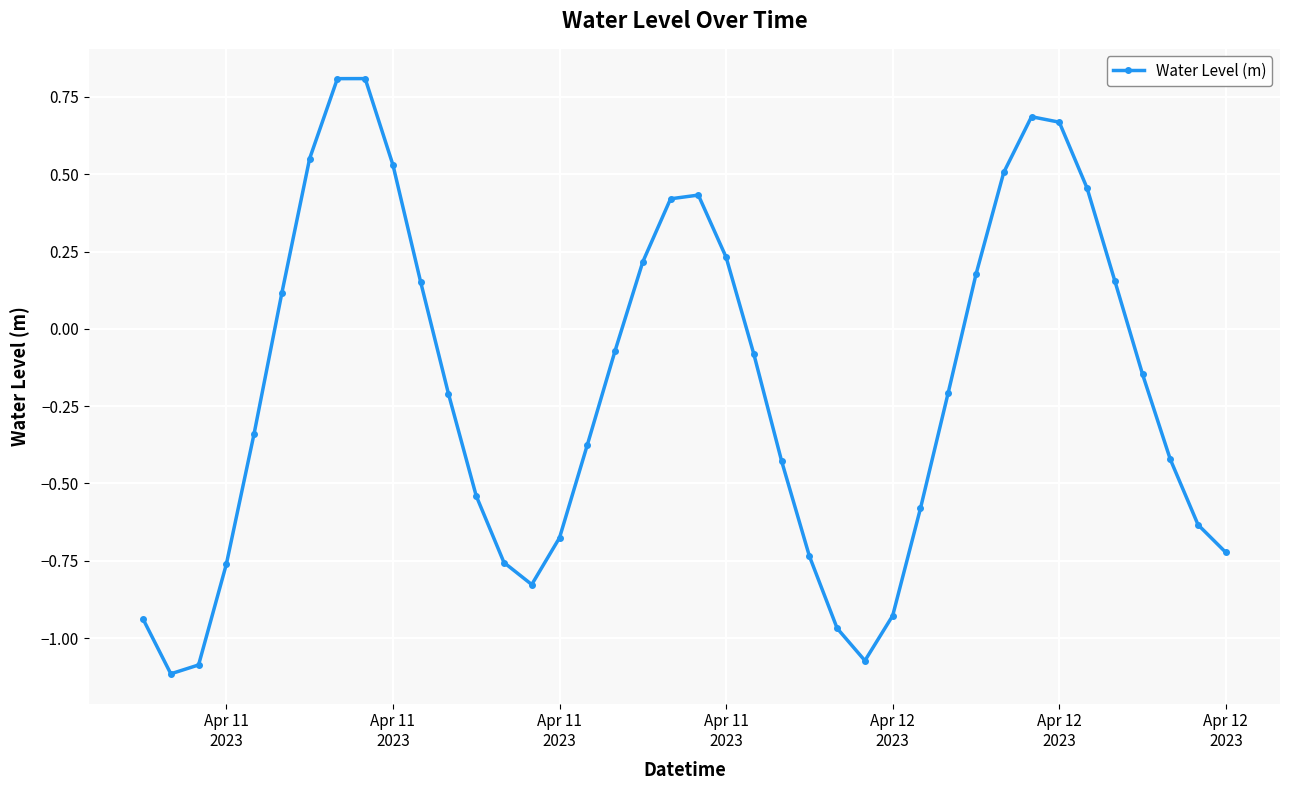

What is the average value?

-0.2